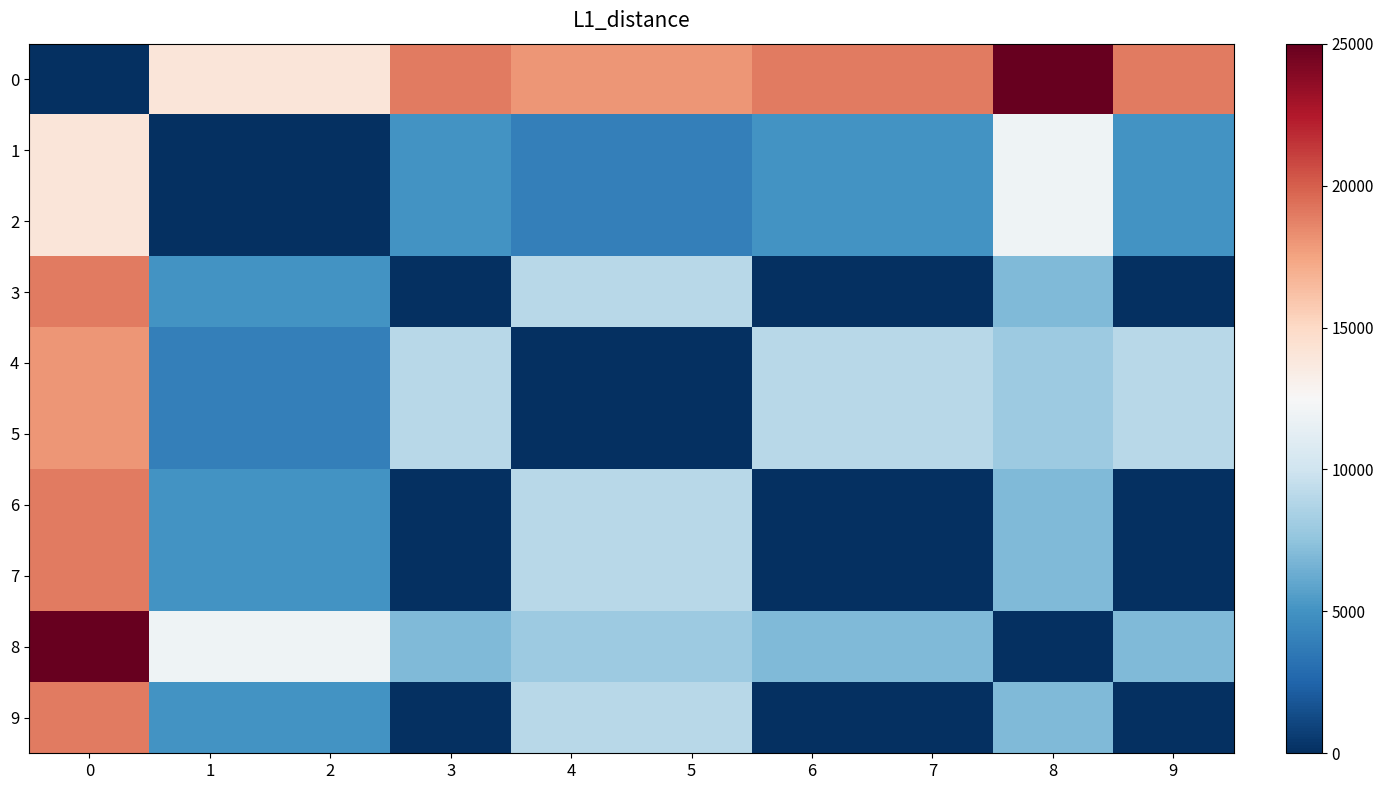

What is the spread (max minus min) of values at 6?

19000